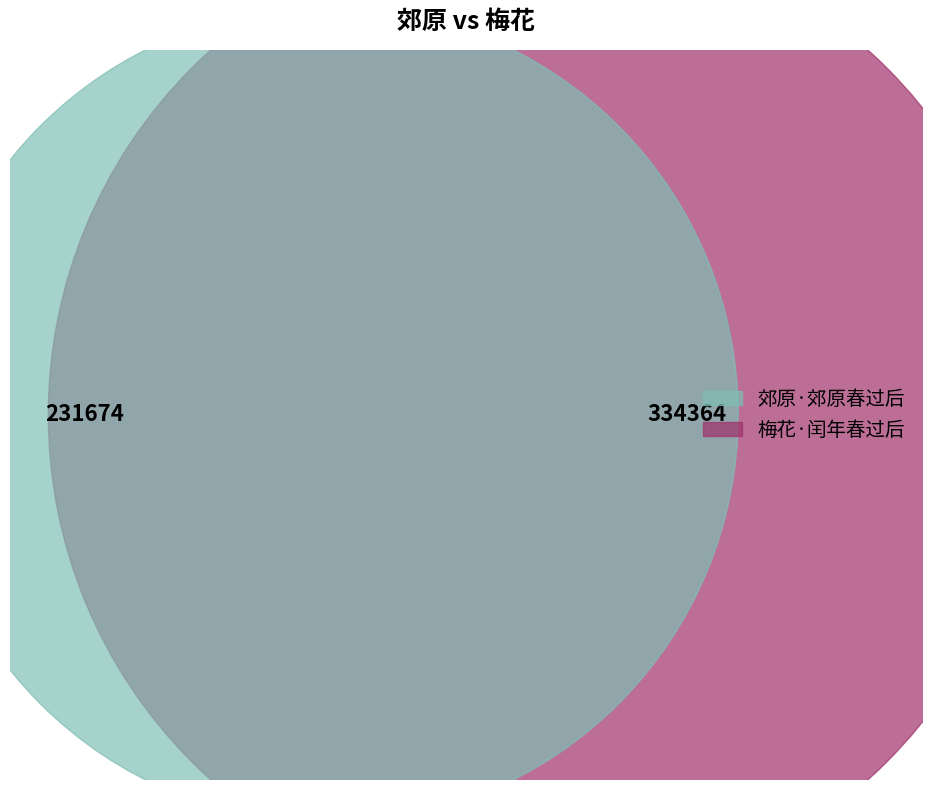

Which has a higher value, 郊原·郊原春过后 or 梅花·闰年春过后?

梅花·闰年春过后